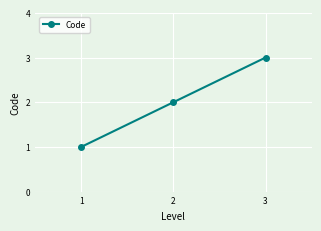

What is the value of the 3rd point from the left?

3